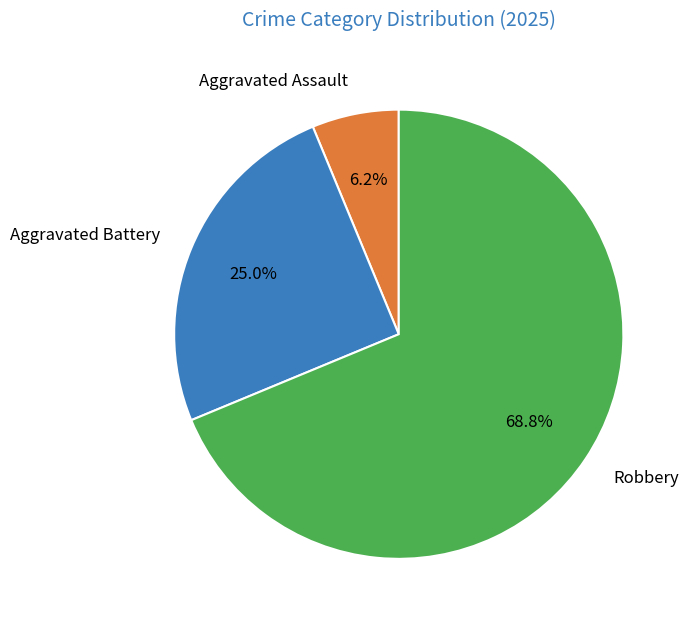

What is the smallest slice in the pie chart?

Aggravated Assault